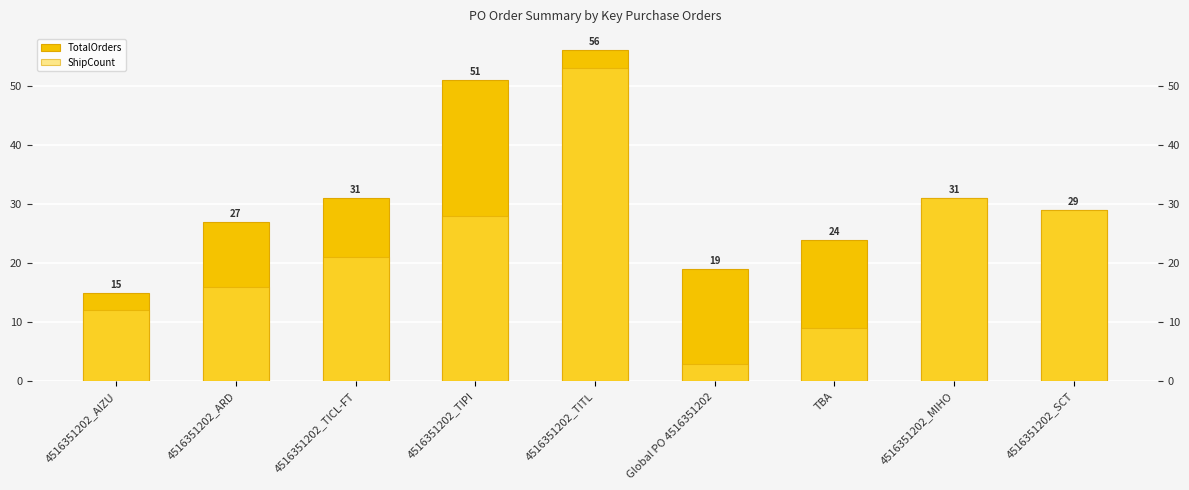

What is the average value of the TotalOrders series?

31